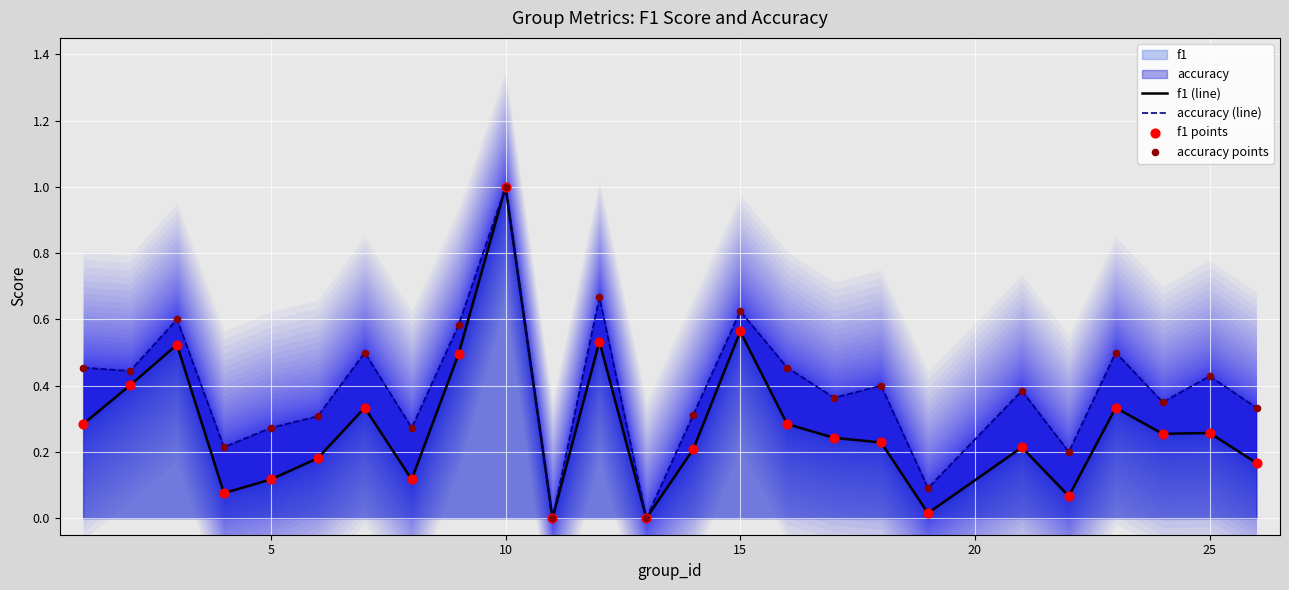

Is it true that f1 (line) equals 0.2 at 15?

False